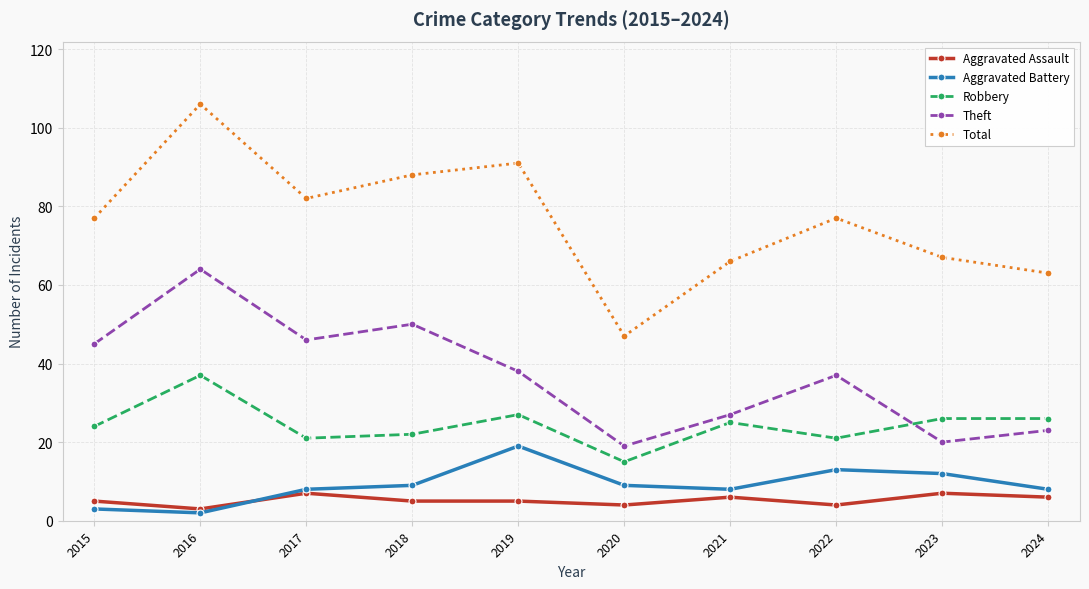

Reading right to left, list all the values displayed in this chart.

Aggravated Assault: 6	7	4	6	4	5	5	7	3	5
Aggravated Battery: 8	12	13	8	9	19	9	8	2	3
Robbery: 26	26	21	25	15	27	22	21	37	24
Theft: 23	20	37	27	19	38	50	46	64	45
Total: 63	67	77	66	47	91	88	82	106	77